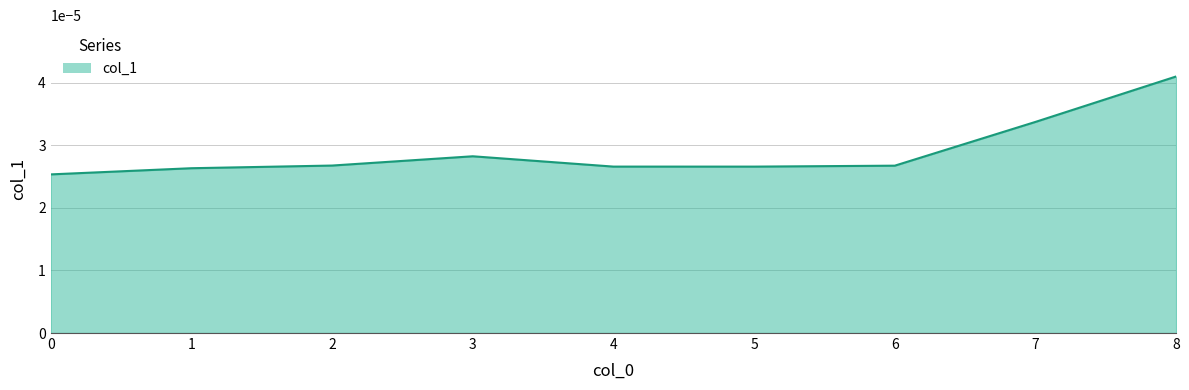

At which category does the chart reach its peak across all series?

8